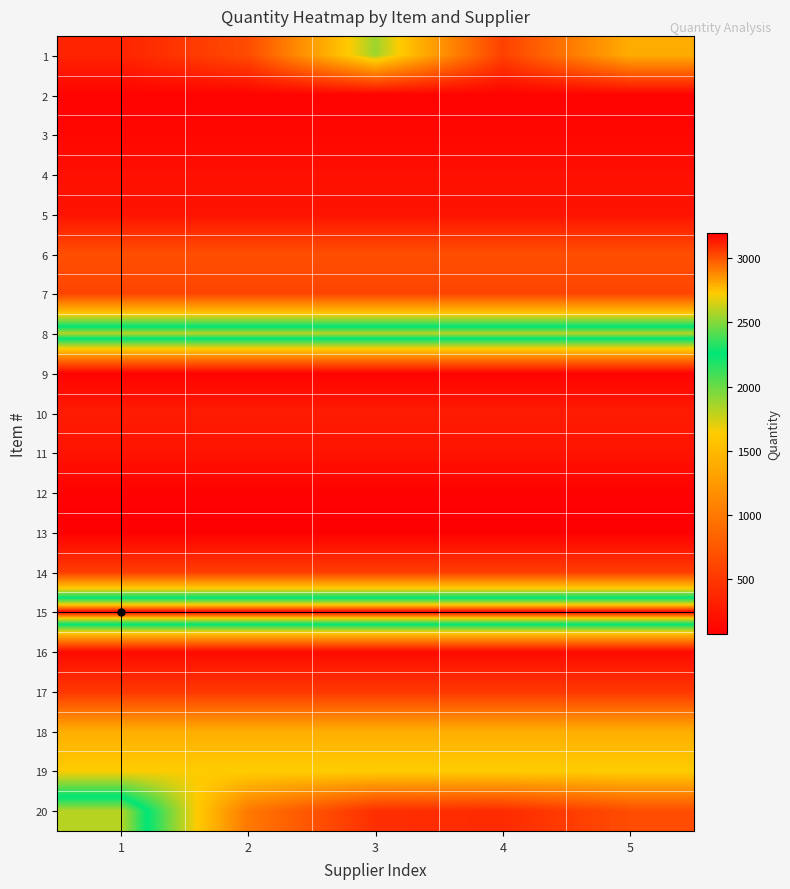

Reading left to right, transcribe all the data shown in this chart.

1: 1=350	2=654	3=1880	4=570	5=1400
2: 1=100	2=100	3=100	4=100	5=100
3: 1=125	2=125	3=125	4=125	5=125
4: 1=200	2=200	3=200	4=200	5=200
5: 1=220	2=220	3=220	4=220	5=220
6: 1=675	2=675	3=675	4=675	5=675
7: 1=600	2=600	3=600	4=600	5=600
8: 1=2592	2=2592	3=2592	4=2592	5=2592
9: 1=100	2=100	3=100	4=100	5=100
10: 1=288	2=288	3=288	4=288	5=288
11: 1=225	2=225	3=225	4=225	5=225
12: 1=90	2=90	3=90	4=90	5=90
13: 1=70	2=70	3=70	4=70	5=70
14: 1=550	2=550	3=550	4=550	5=550
15: 1=3200	2=3200	3=3200	4=3200	5=3200
16: 1=160	2=160	3=160	4=160	5=160
17: 1=500	2=500	3=500	4=500	5=500
18: 1=1405	2=1405	3=1405	4=1405	5=1405
19: 1=1640	2=1640	3=1640	4=1640	5=1640
20: 1=2592	2=1000	3=432	4=405	5=660